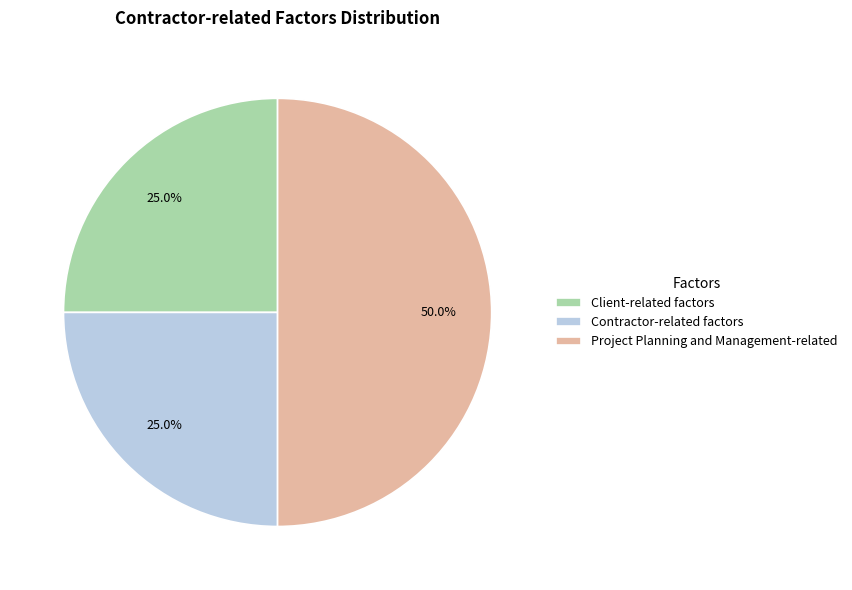

Does Contractor-related factors account for over 50% of the chart?

No